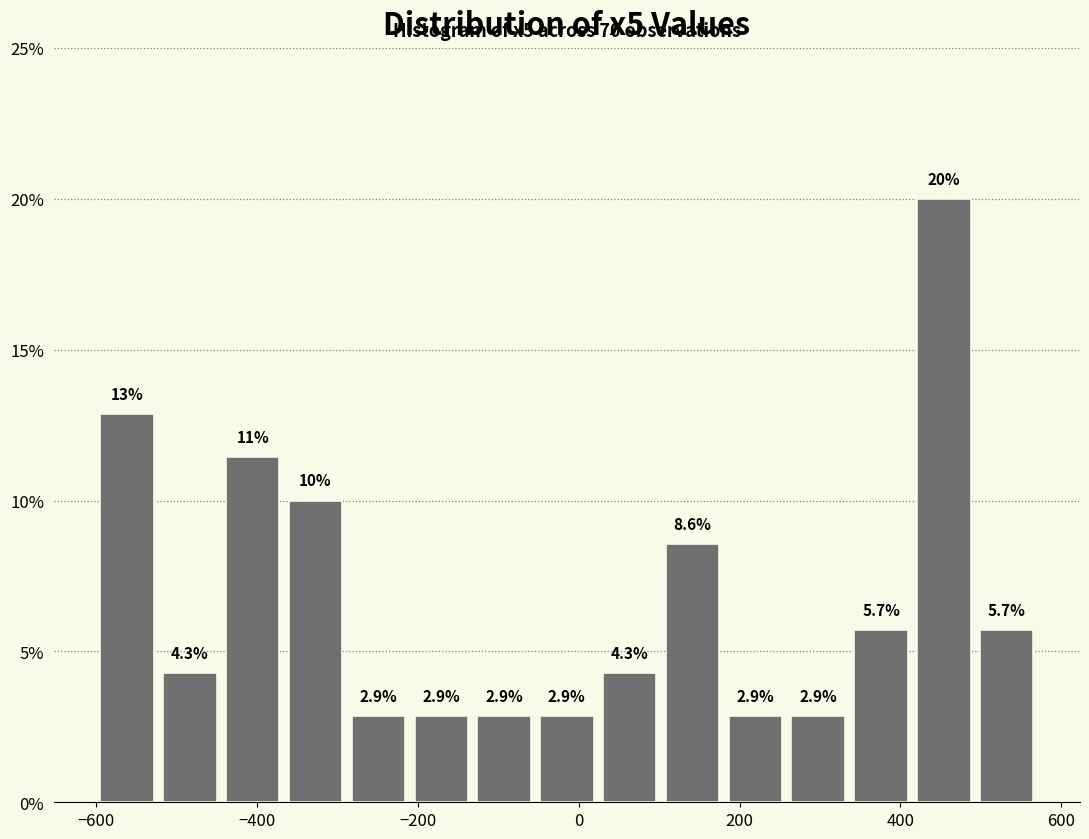

Around what value on the x-axis is the tallest bar? Give the approximate position of its centre, as read against the axis.

460